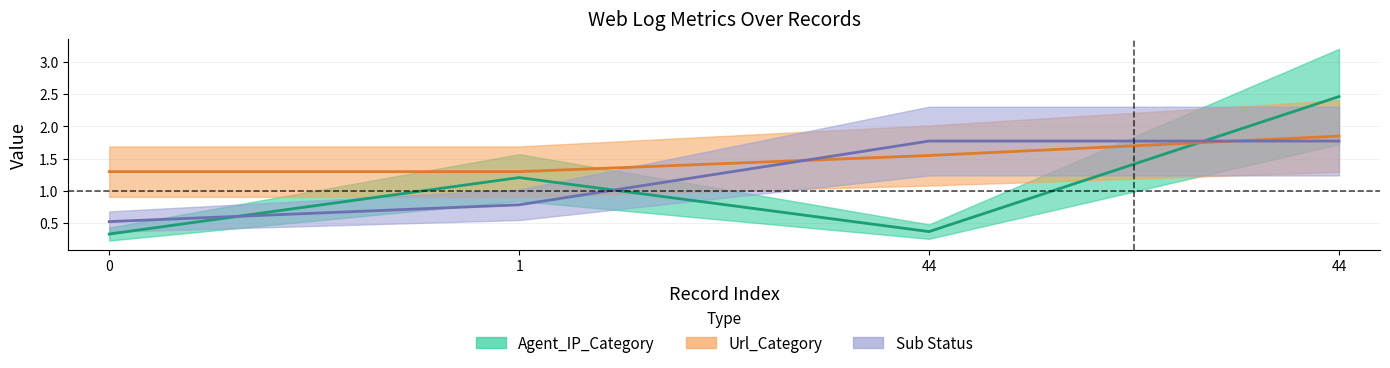

Between 0 and 1, which series saw the biggest shift?

Agent_IP_Category (center)